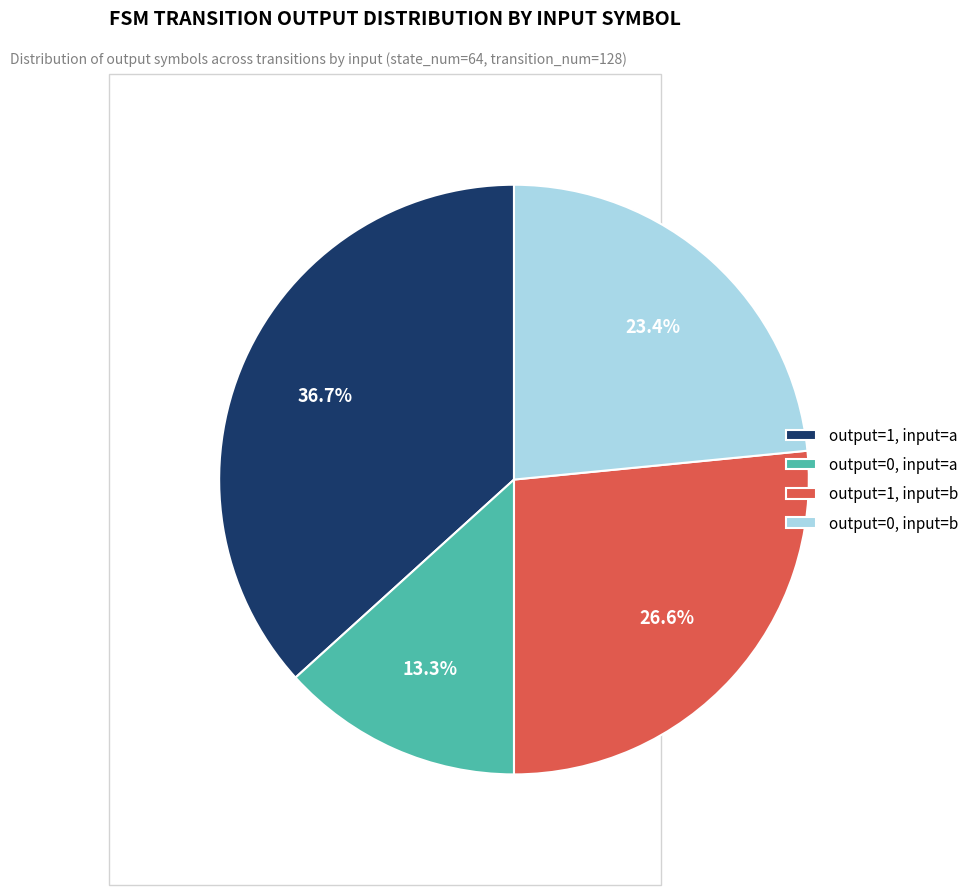

Which category has the smallest portion of the pie?

output_symbol=0 (input=a)